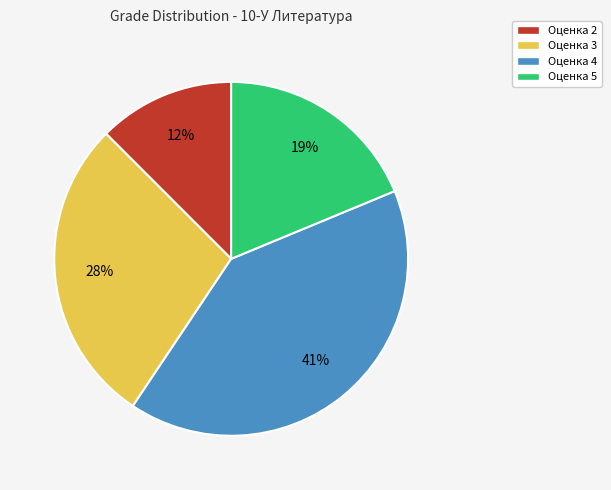

Does any single category account for the majority?

No